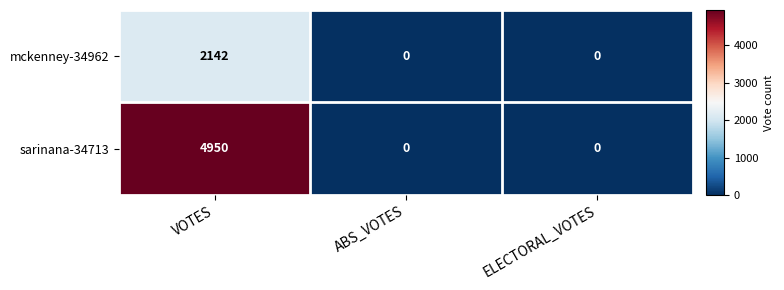

What is the approximate value of mckenney-34962 at VOTES?

2142